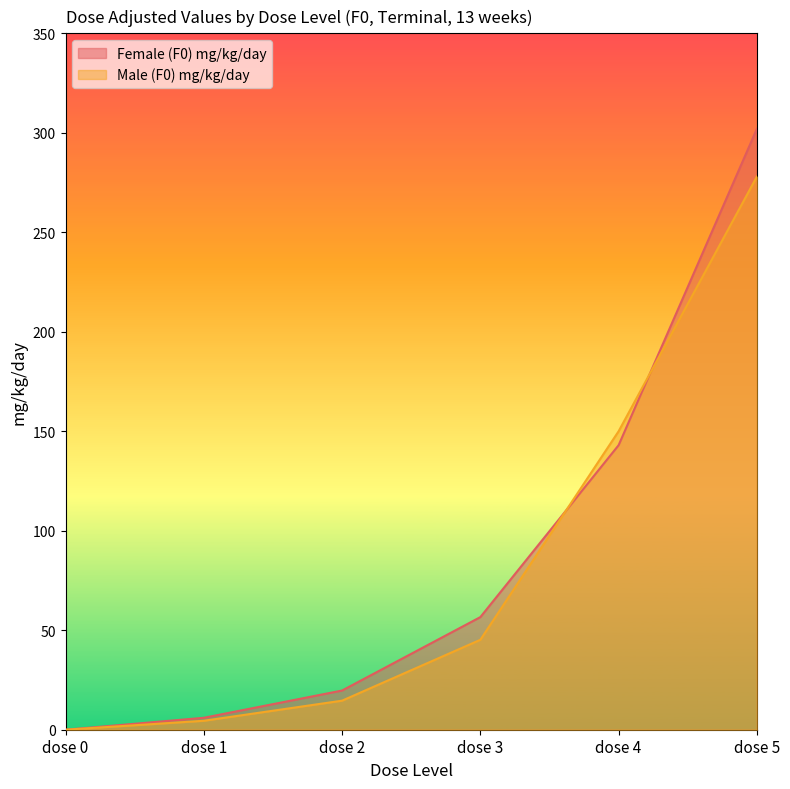

Which has a higher value, dose 5 or dose 0?

dose 5